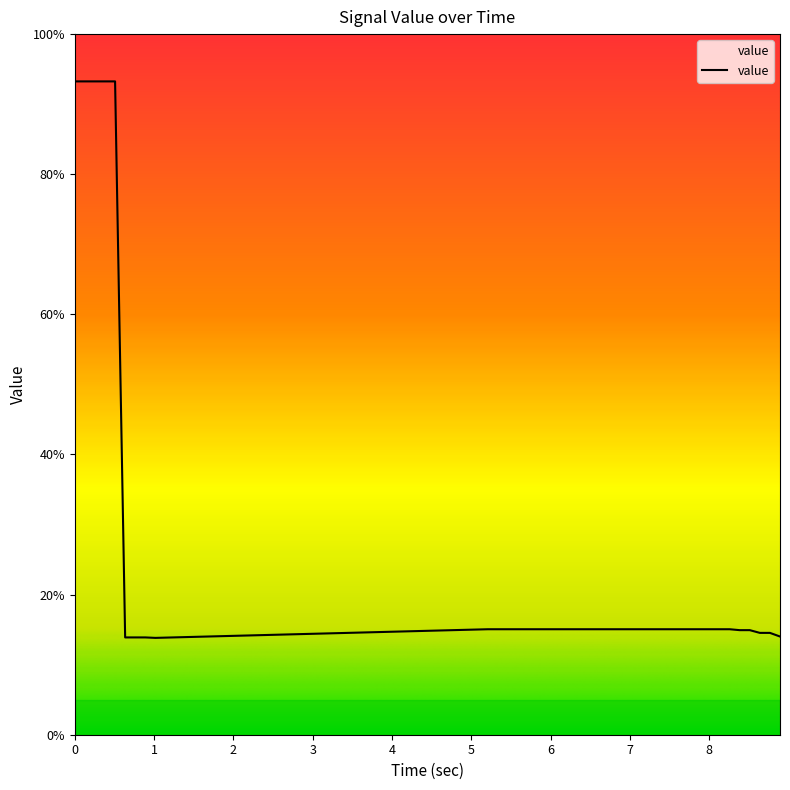

What is the difference between the maximum and minimum values?

79.4